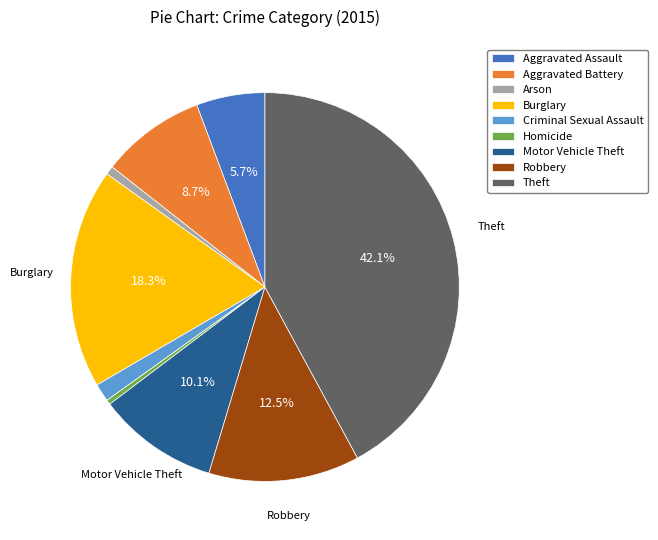

Is it true that Aggravated Assault is 1% of the pie?

False